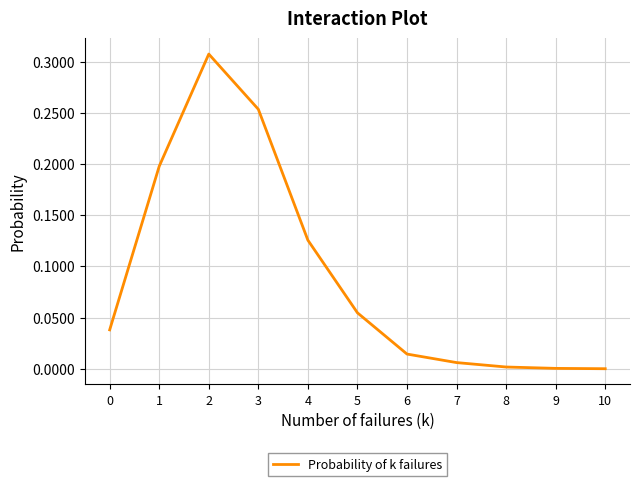

The chart shows a value of 0.5 at 2. True or false?

False